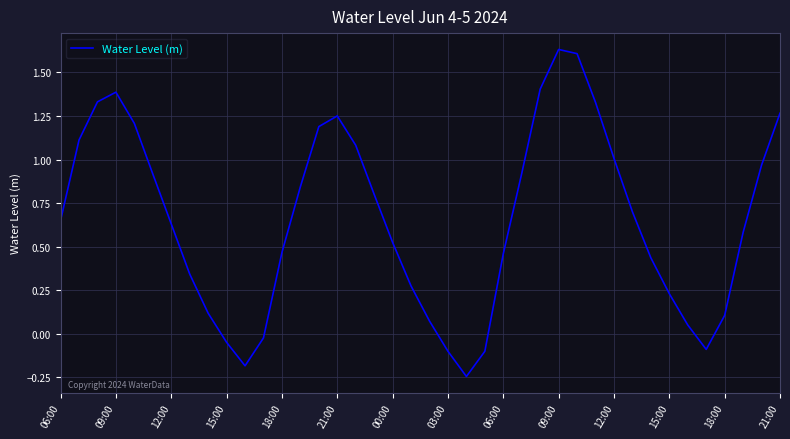

How many lines are shown in the chart?

1